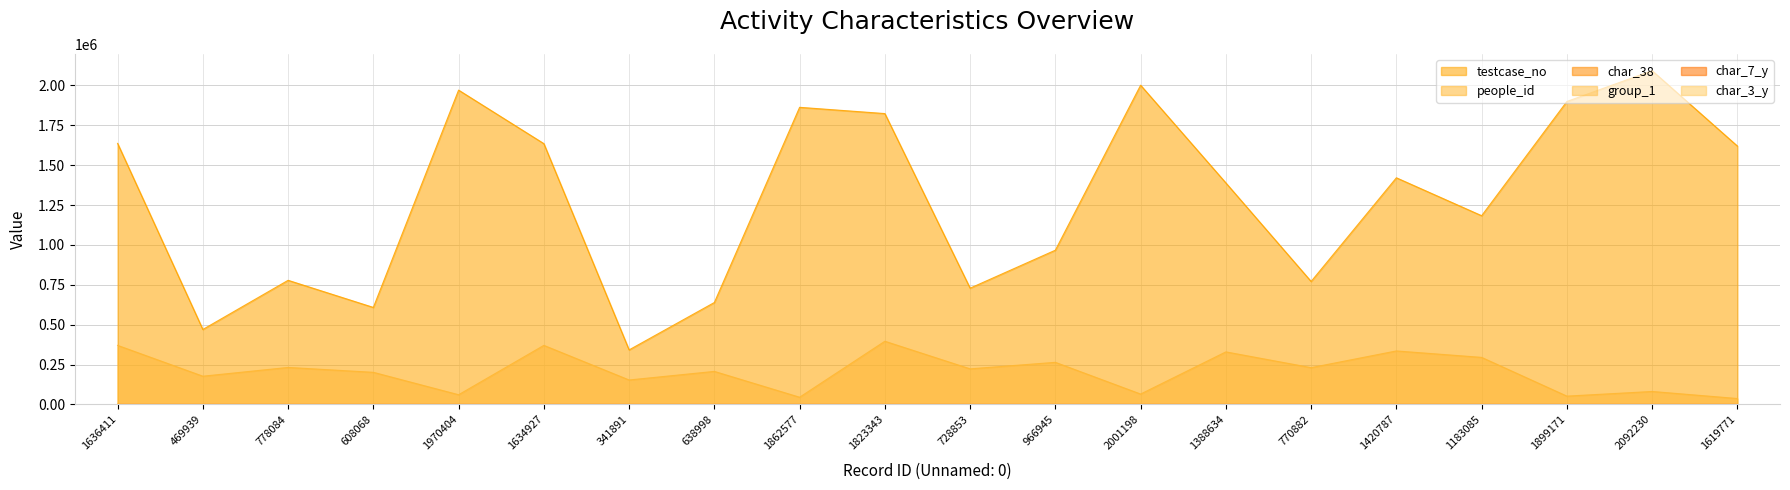

Is the value of group_1 at 1970404 greater than the value of testcase_no at 1388634?

No